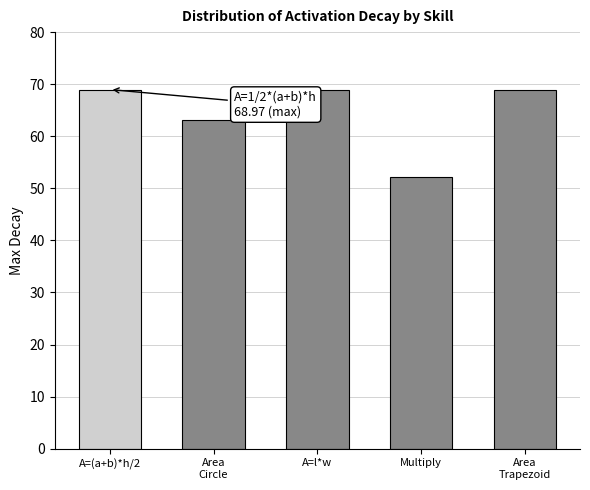

What is the difference between the values at Area
Trapezoid and Multiply?

16.8